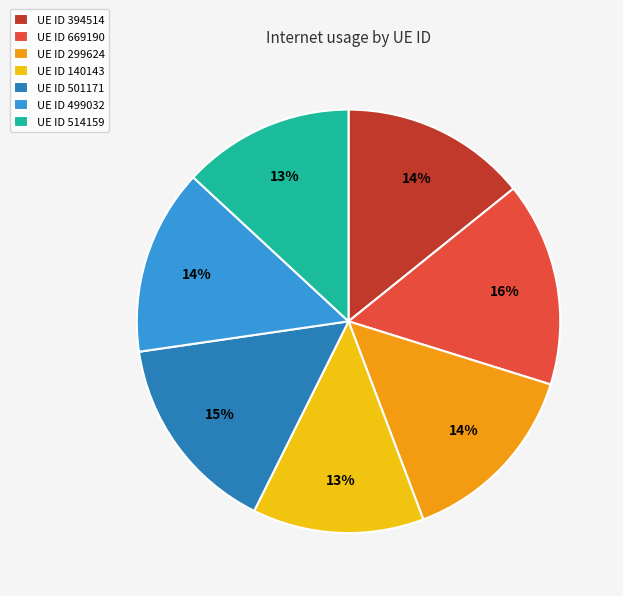

To the nearest percent, what percentage of the pie is UE ID 394514?

14%